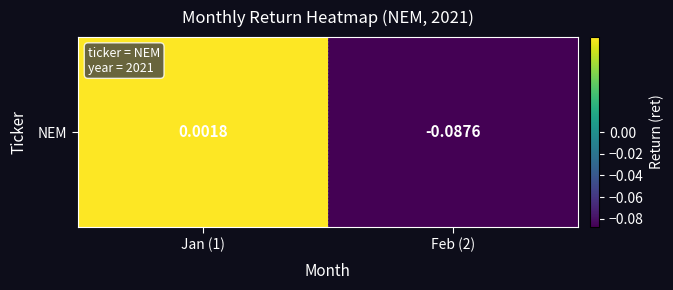

How many distinct data groups are displayed?

1